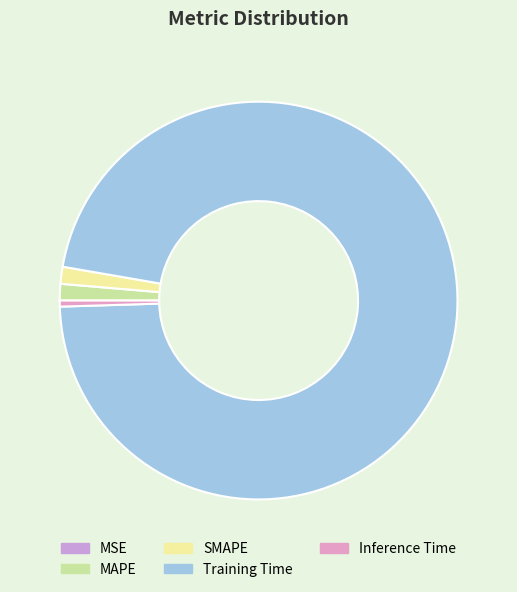

True or false: SMAPE accounts for 1% of the total.

True